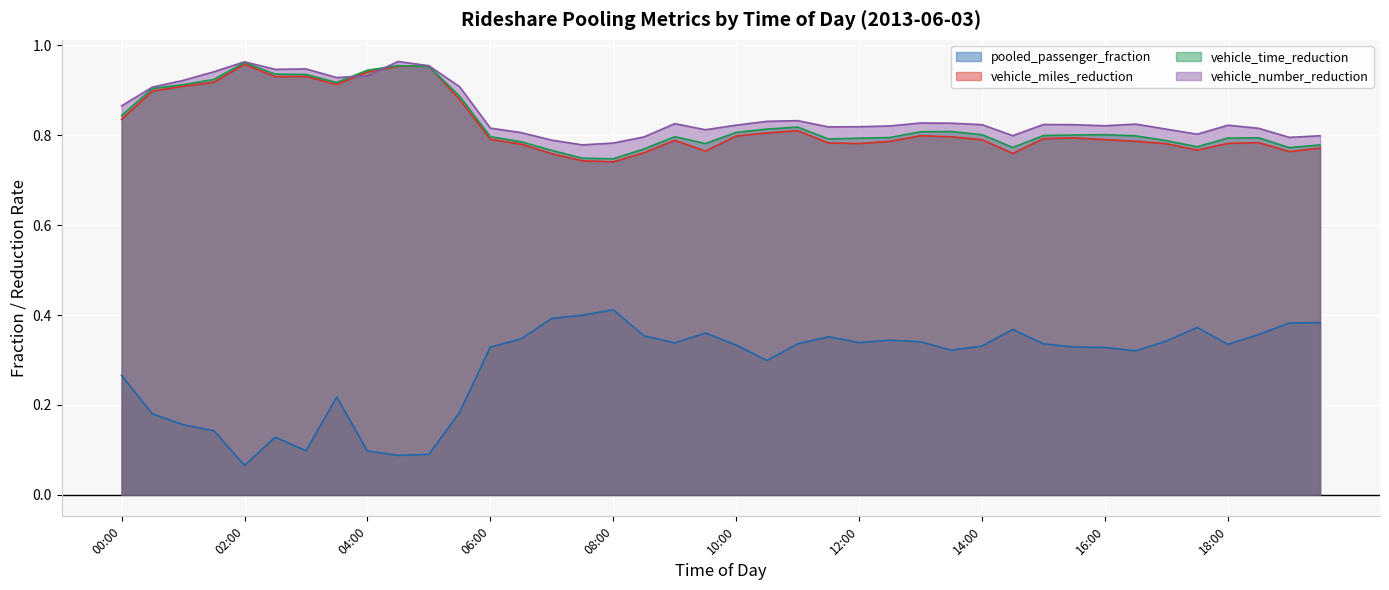

At which category does pooled_passenger_fraction reach its first local peak?

02:30